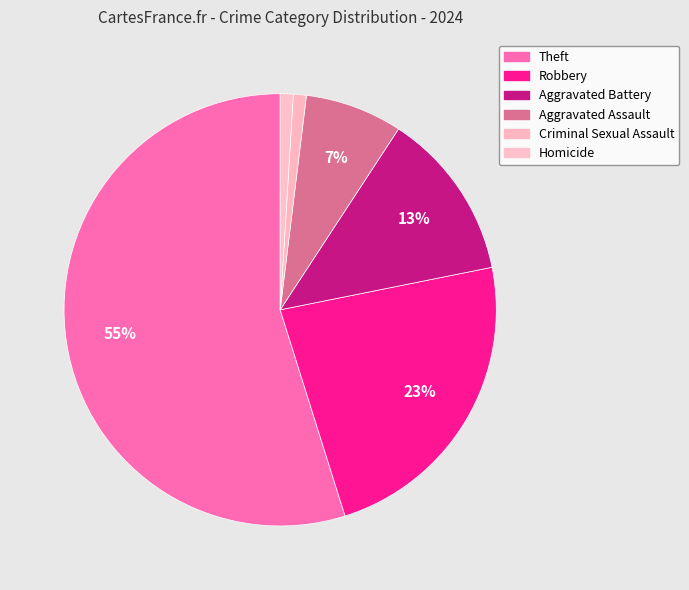

Rank the categories by value from lowest to highest.

Criminal Sexual Assault, Homicide, Aggravated Assault, Aggravated Battery, Robbery, Theft